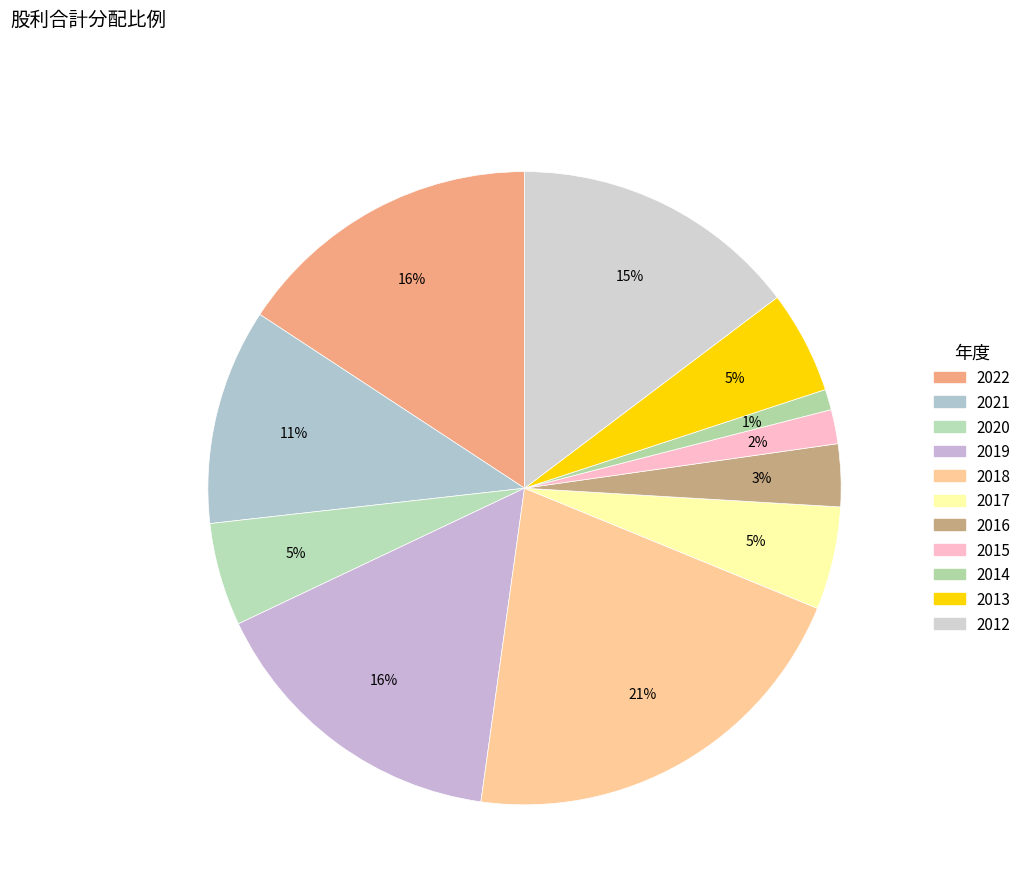

True or false: 2020 accounts for 5% of the total.

True